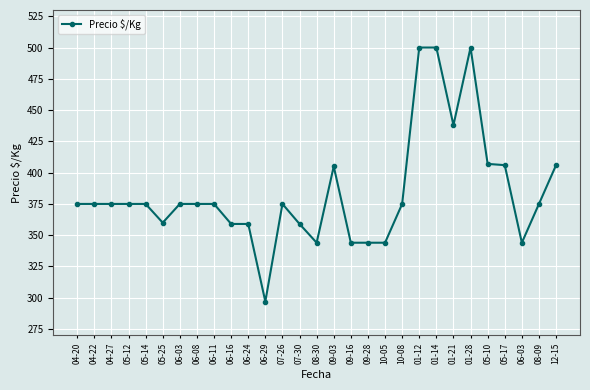

How many data points are less than 375?

10